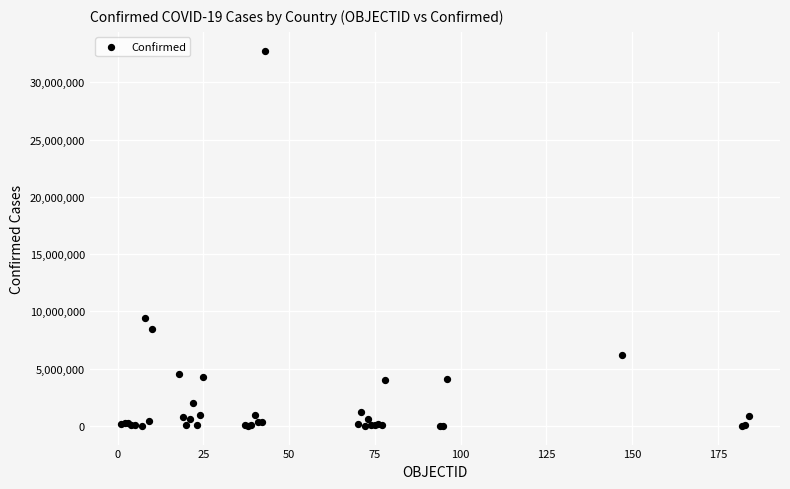

What Y value in the scatter plot is closest to 16383578?

9394326